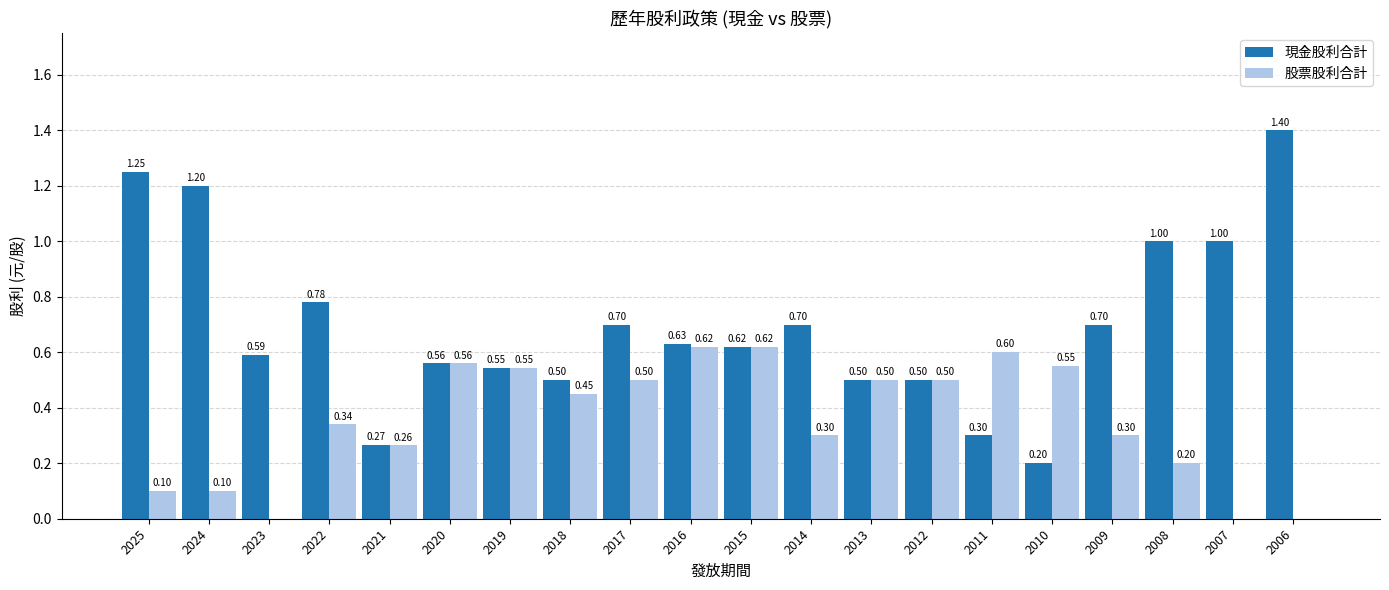

What is the sum of all 股票股利合計 values?

7.0